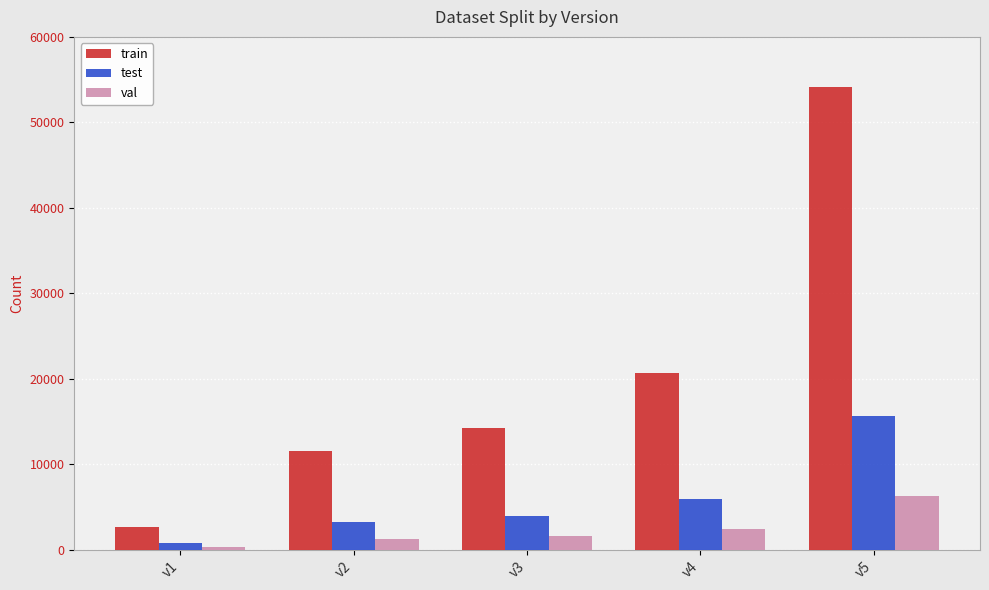

At how many categories does at least one series exceed 4532?

4